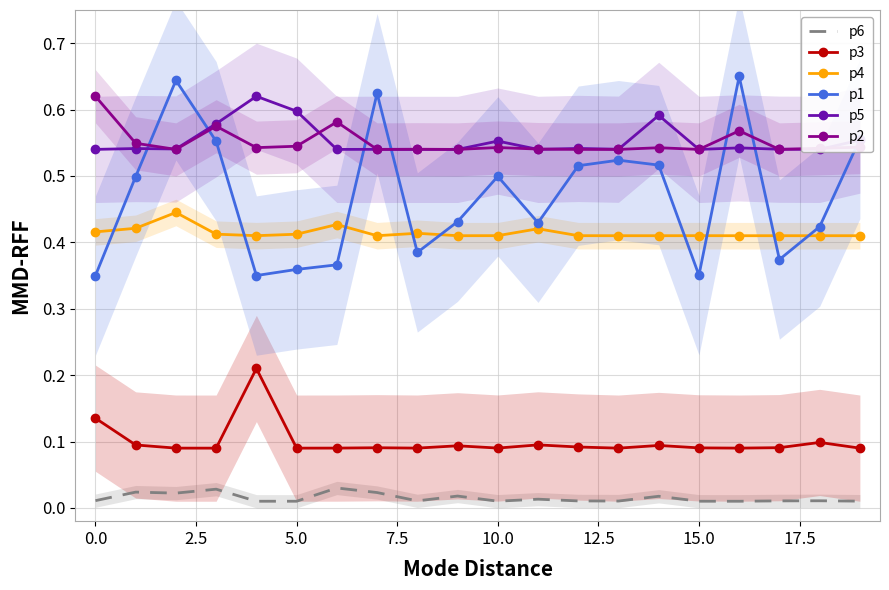

How many categories are shown in the chart?

20